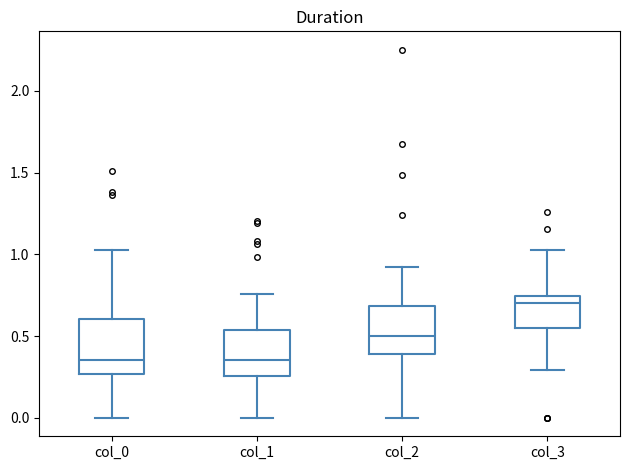

Where is the lower edge of the box for col_0 on the y-axis? The values are not printed on the chart, so give them approximately, as read against the axis.

0.25